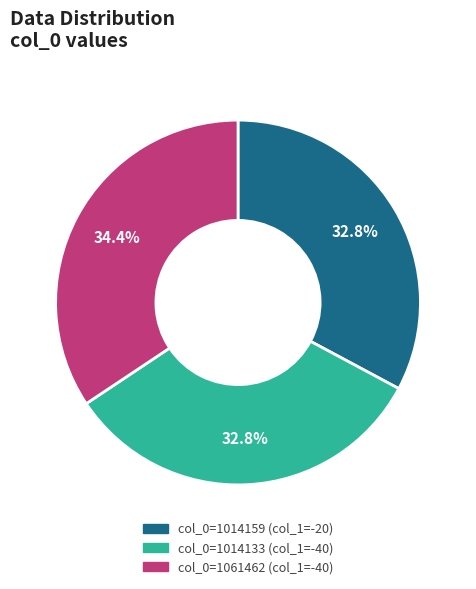

Is there any slice that represents more than half of the pie?

No